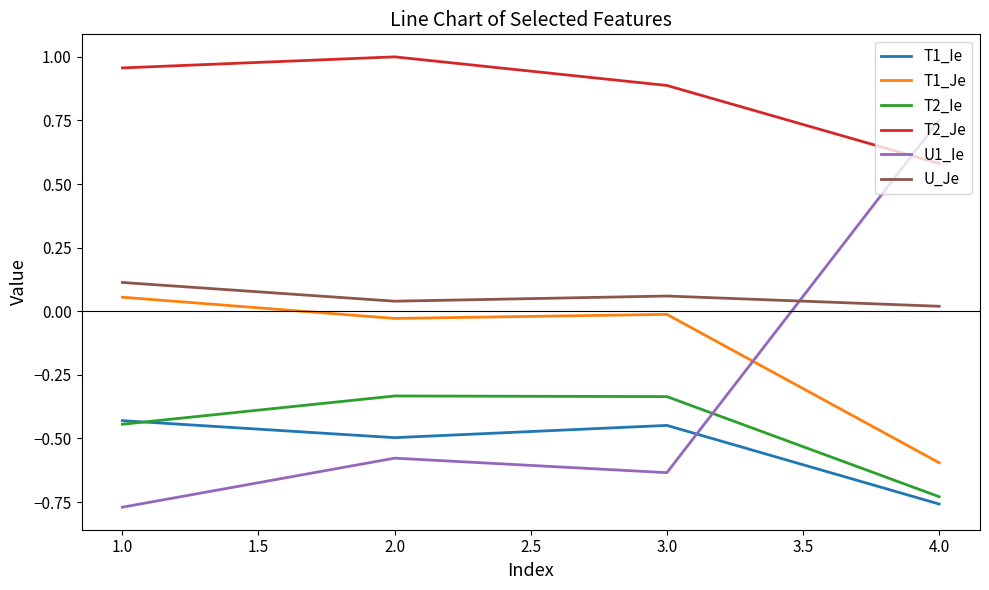

How many lines are shown in the chart?

6